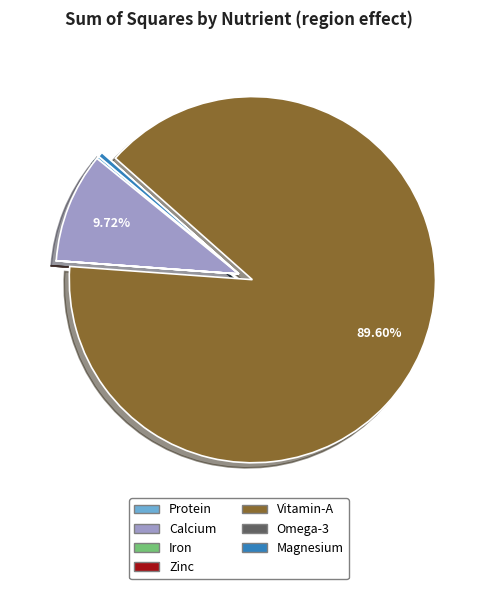

Which category accounts for the majority?

Vitamin-A